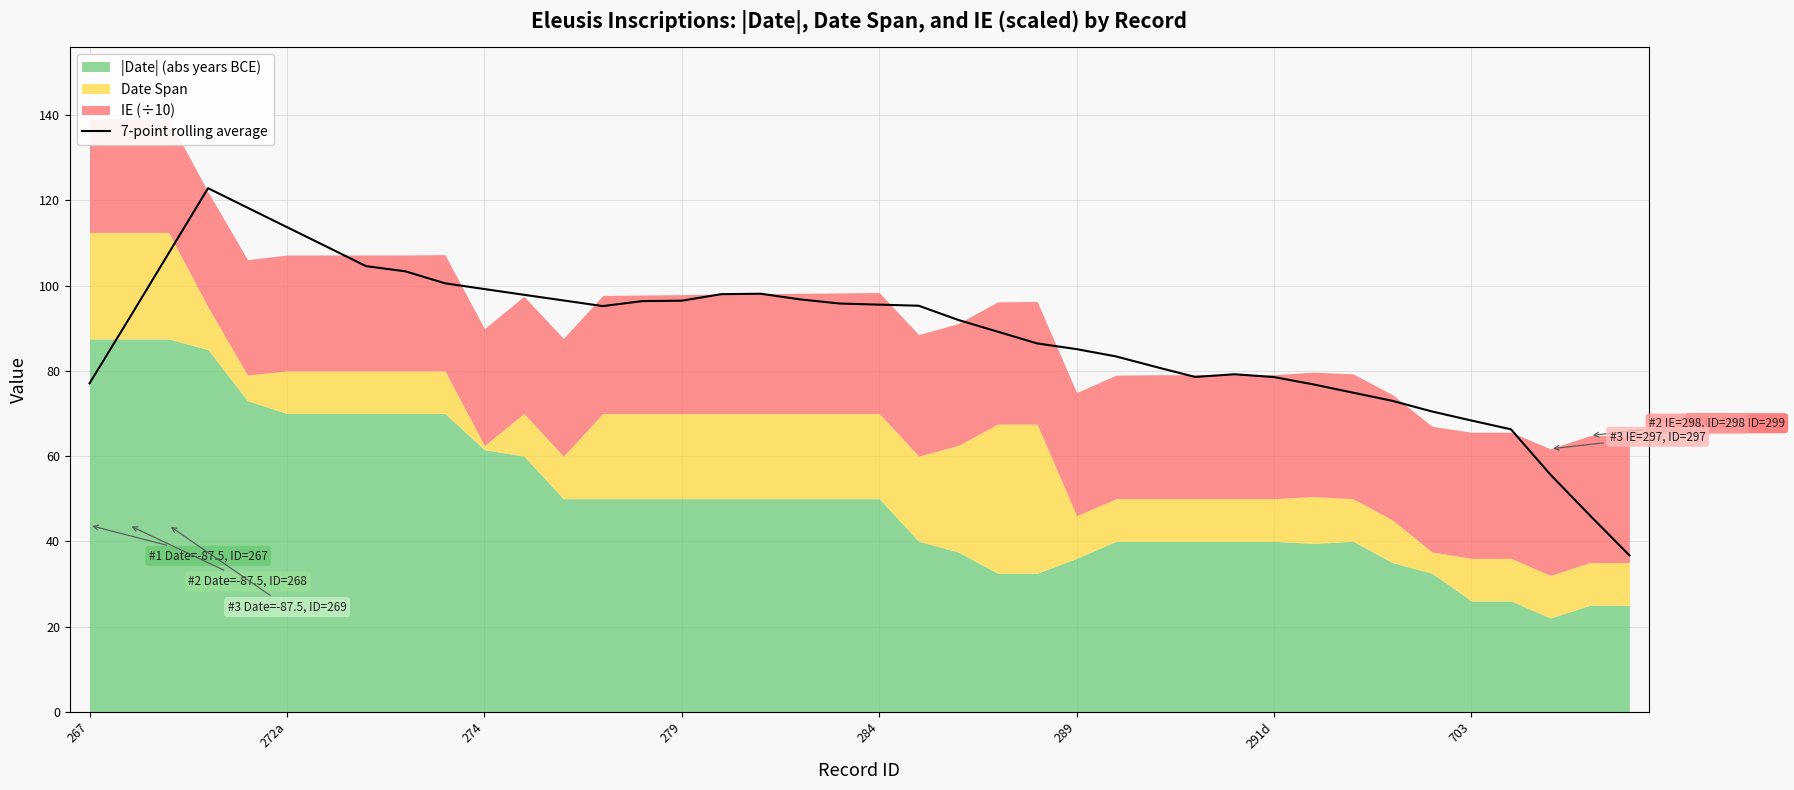

True or false: the data has more than 1 interior local peaks.

True